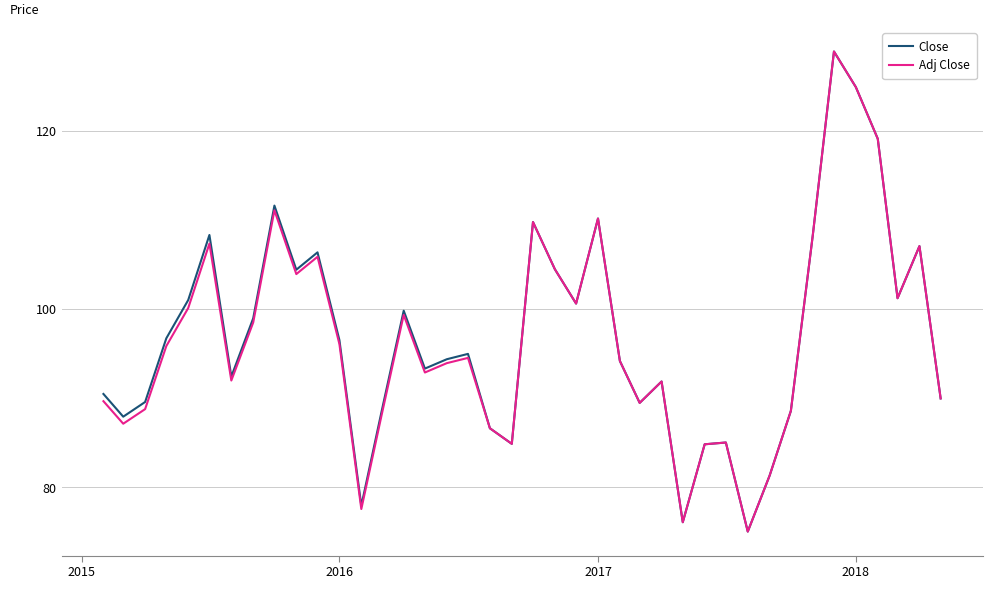

What are all the series names shown in the legend?

Close, Adj Close